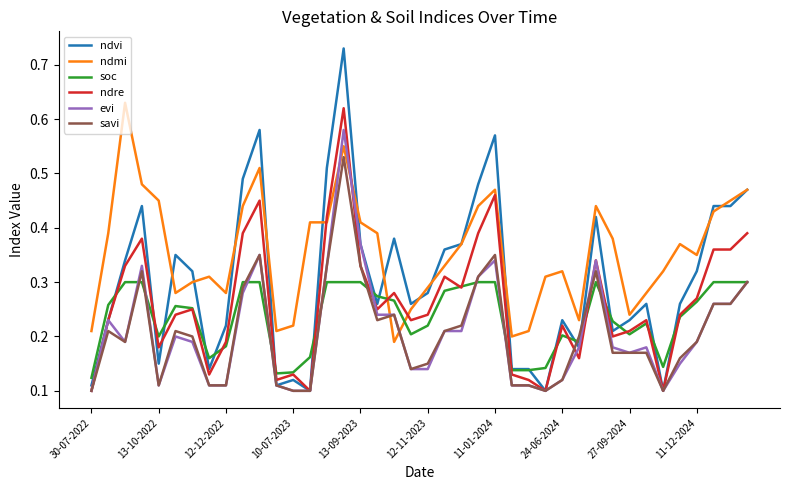

True or false: ndvi and savi intersect in this chart.

True